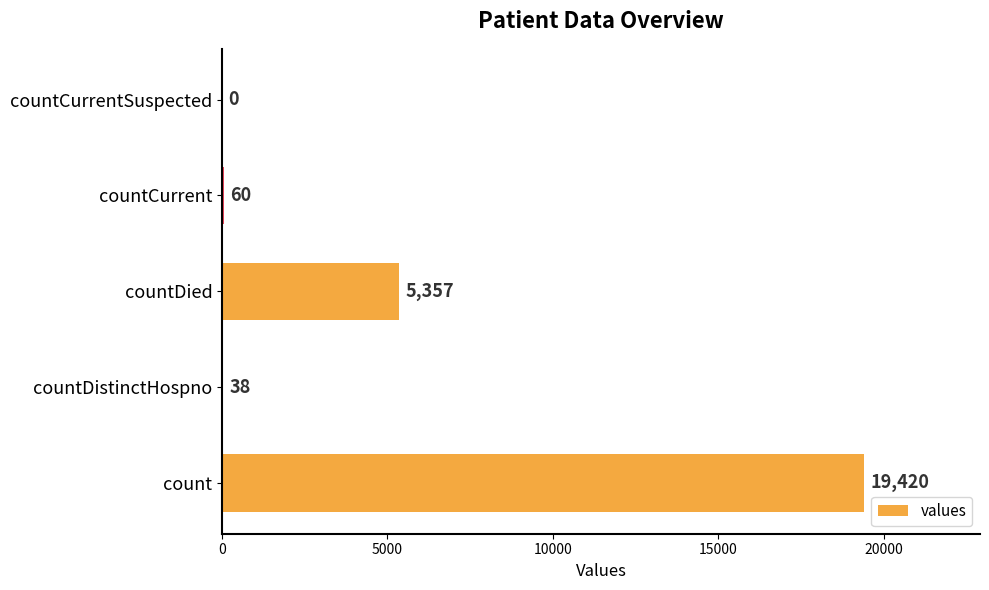

The chart shows a value of 29698 at count. True or false?

False